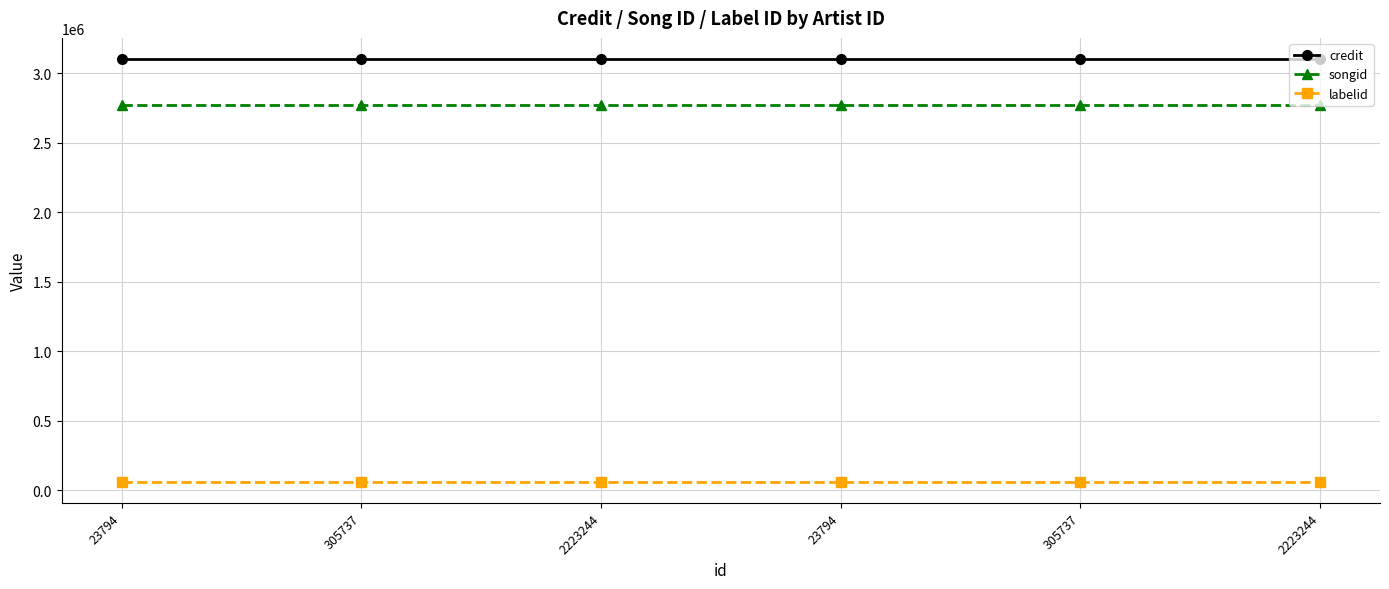

True or false: songid has more than 1 interior local peaks.

False